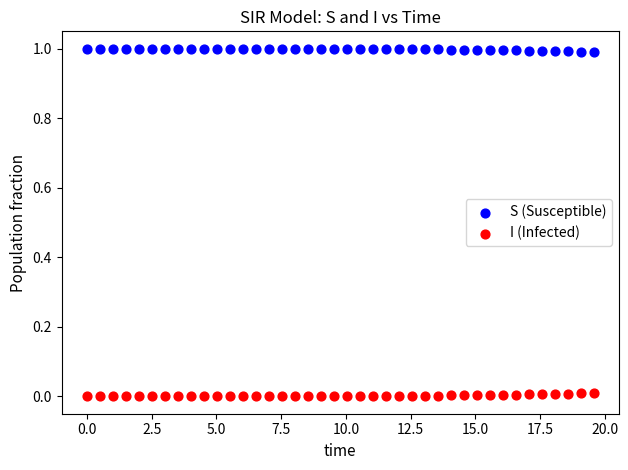

What is the X range (max minus min) for the scatter plot?

19.6